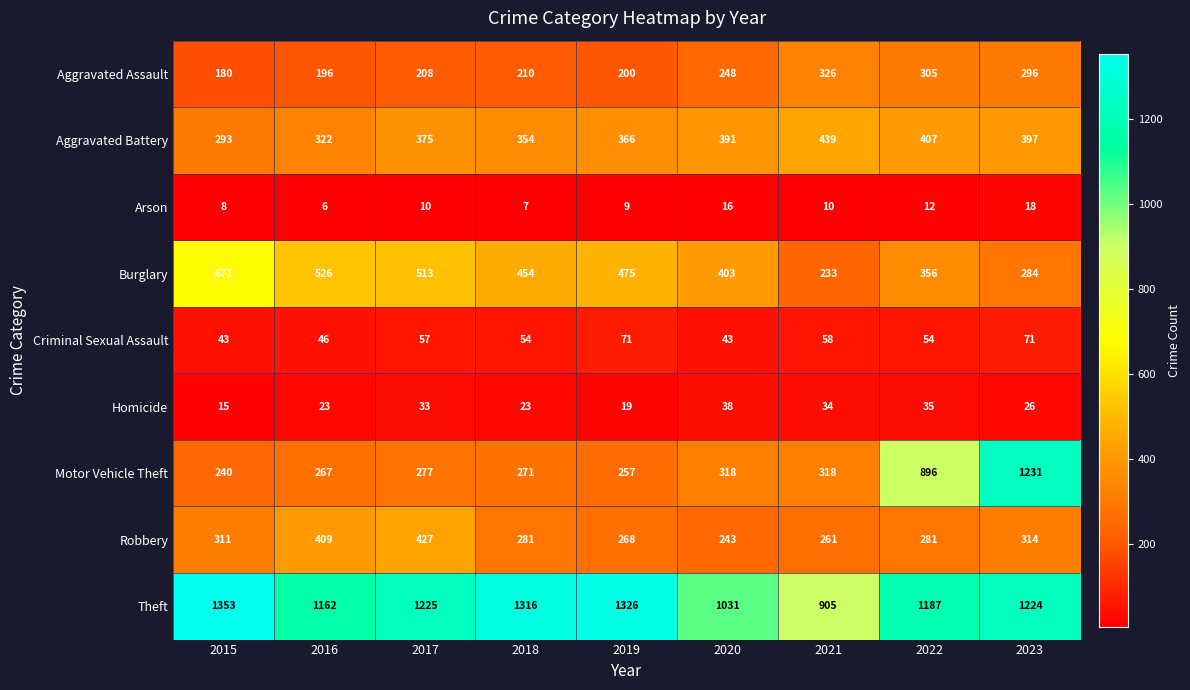

What is the approximate value of Burglary at 2018, to the nearest 5?

455